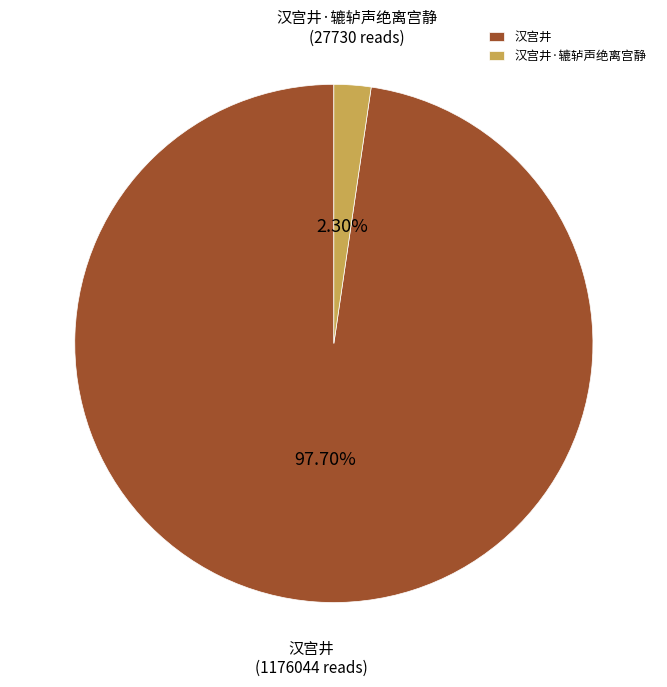

To the nearest percent, what is the difference between the largest and smallest slice percentages?

95%